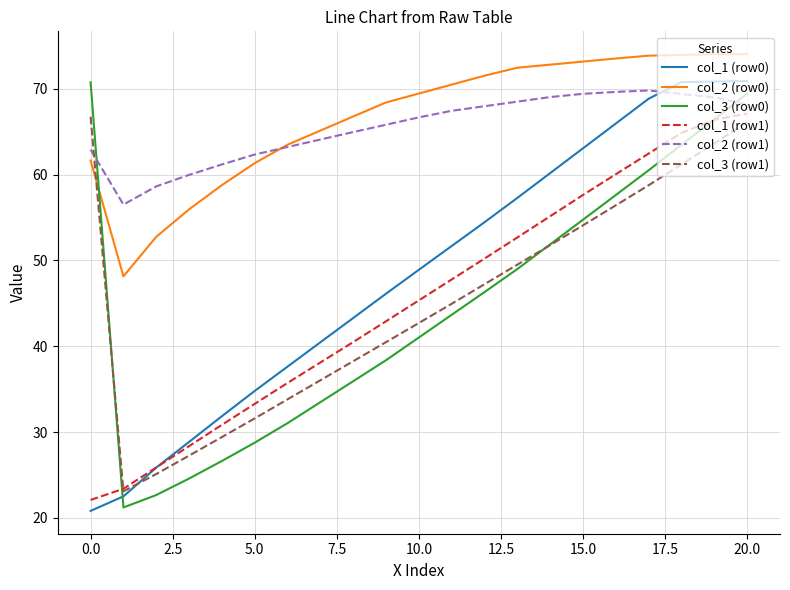

How many lines are shown in the chart?

6